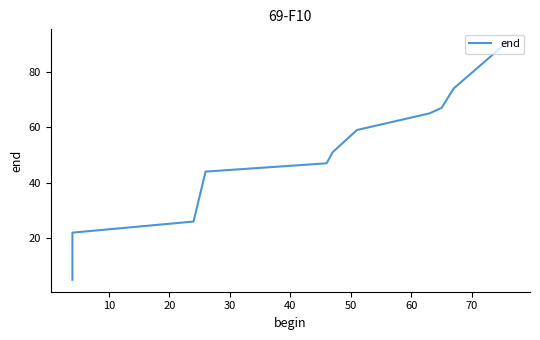

How many lines are shown in the chart?

1